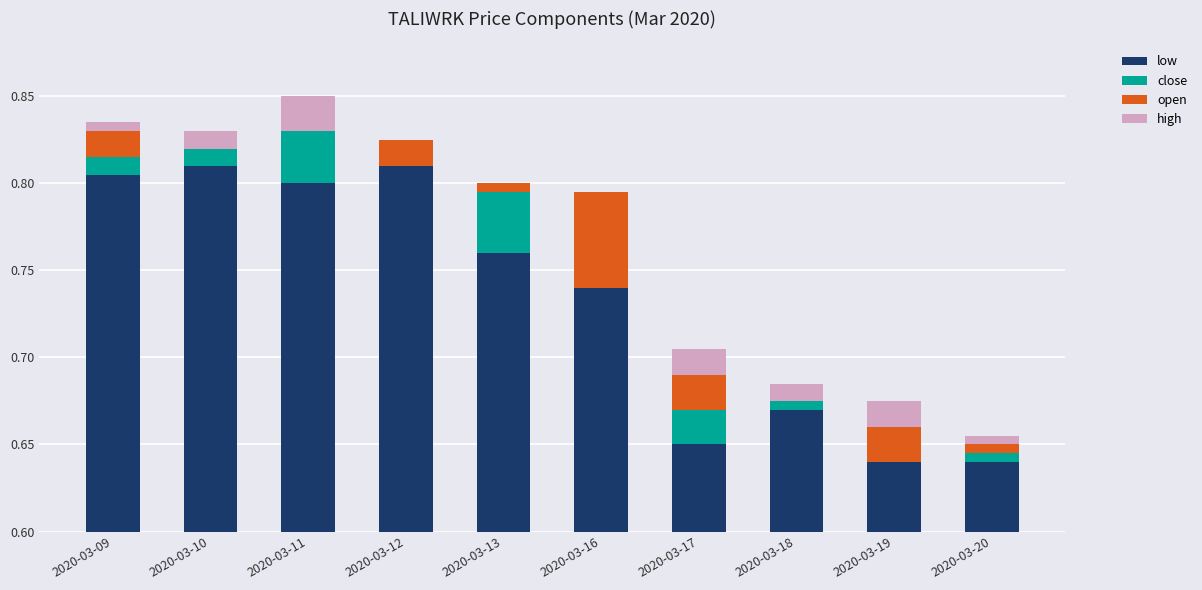

At which category does the chart reach its minimum across all series?

2020-03-12